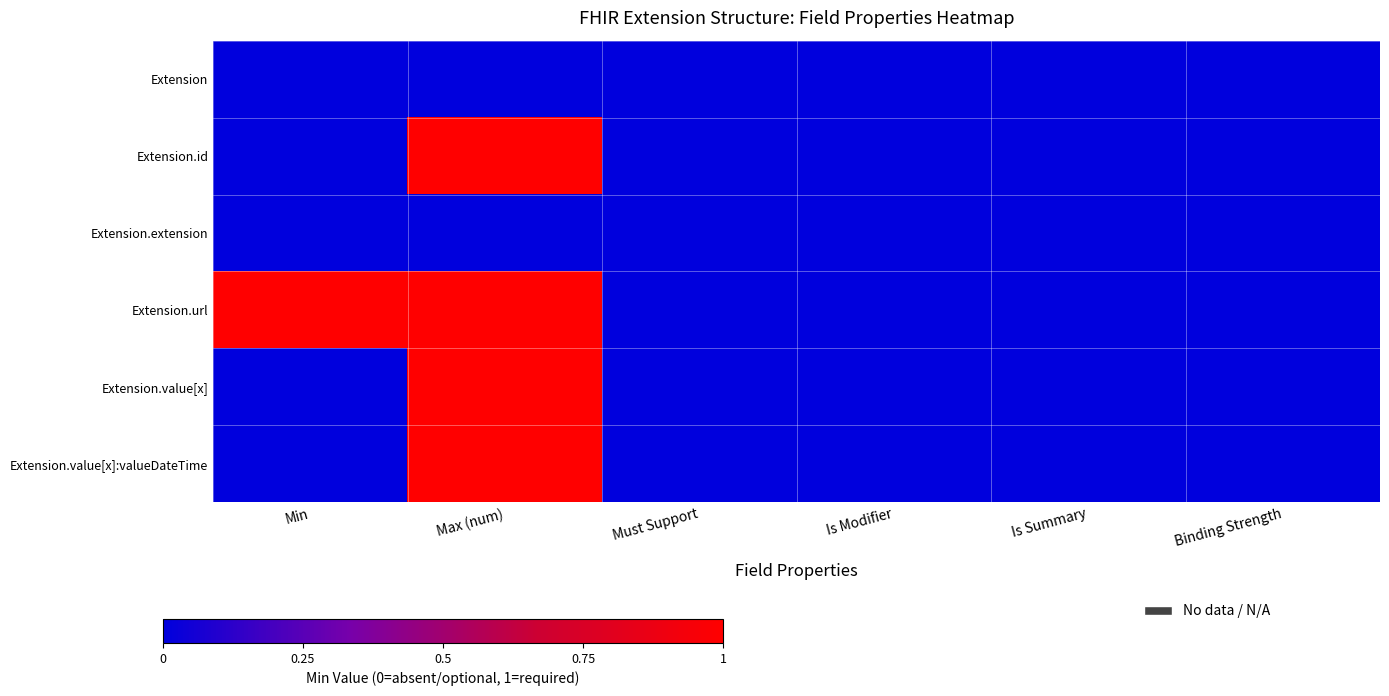

Between Is Modifier and Min, which is larger?

Is Modifier